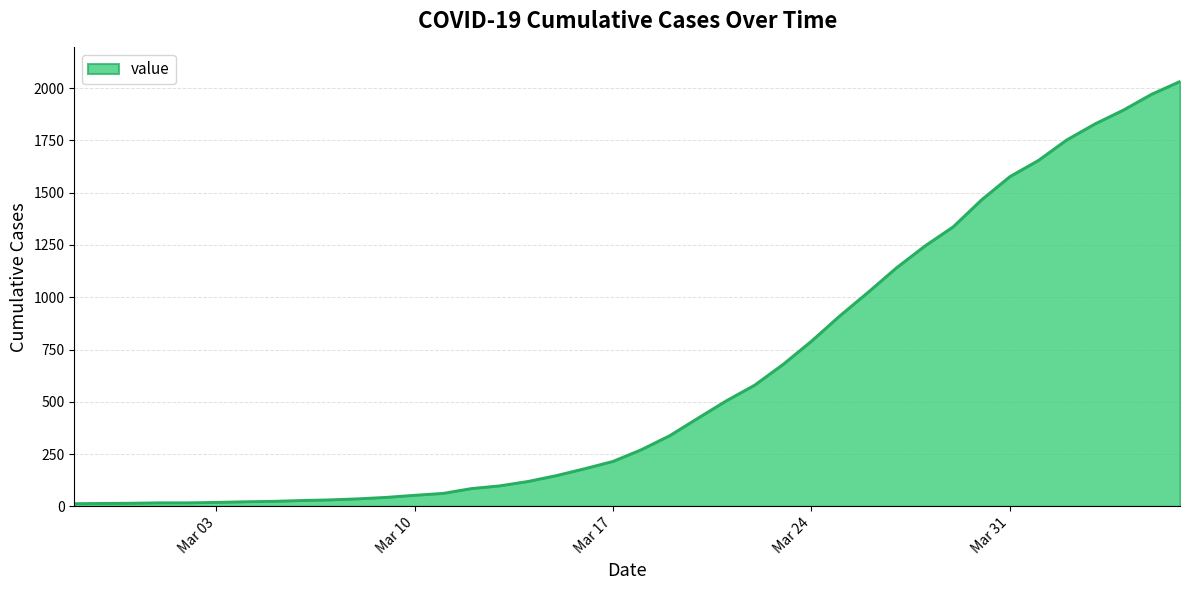

What is the difference between the maximum and minimum values?

2019